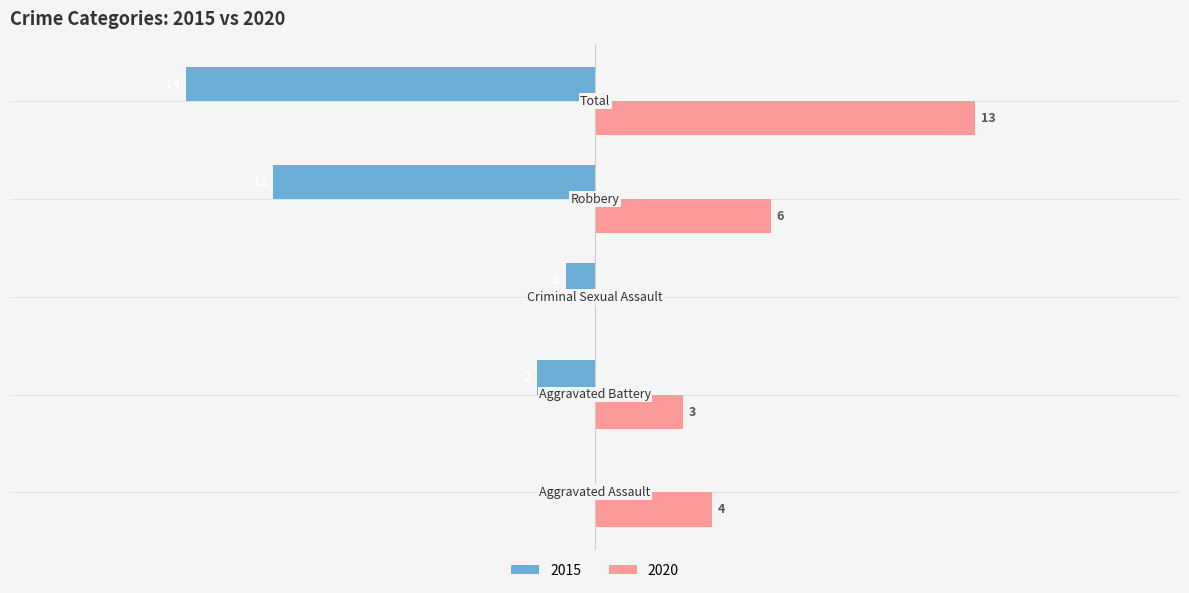

What is the sum of all 2020 values?

26